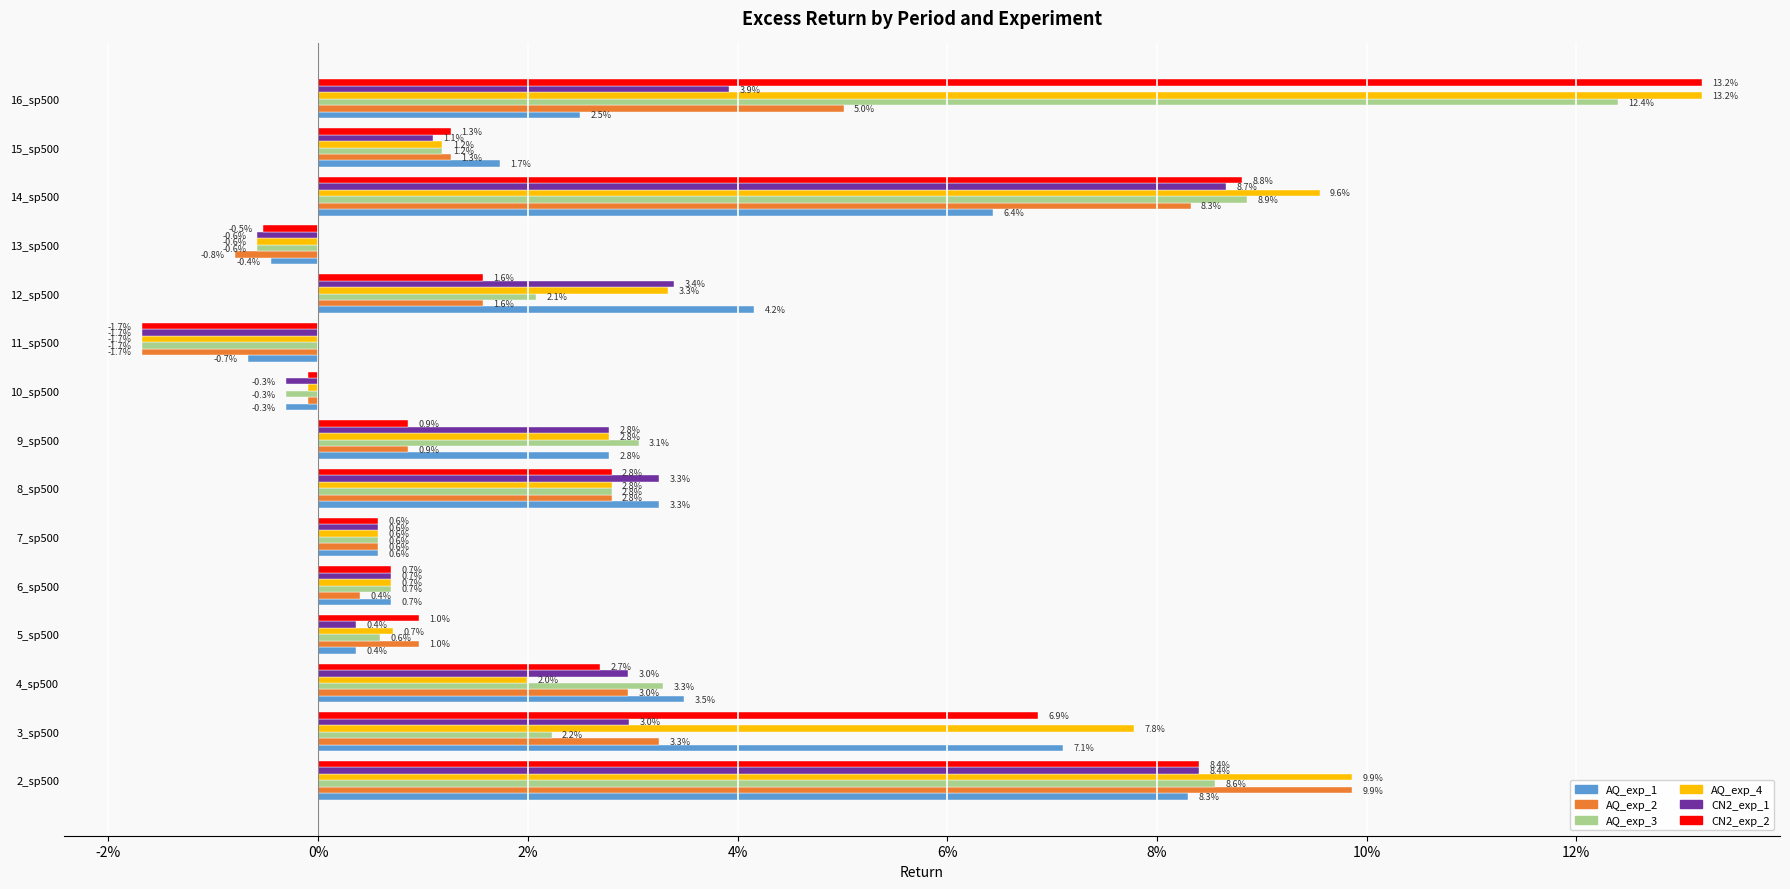

Which series has the widest spread of values?

AQ_exp_4